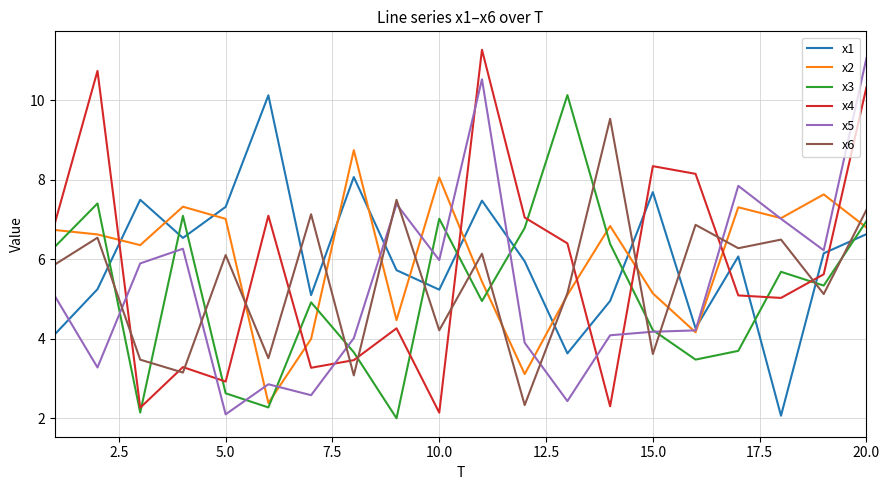

How many interior local peaks does the x6 series have?

8